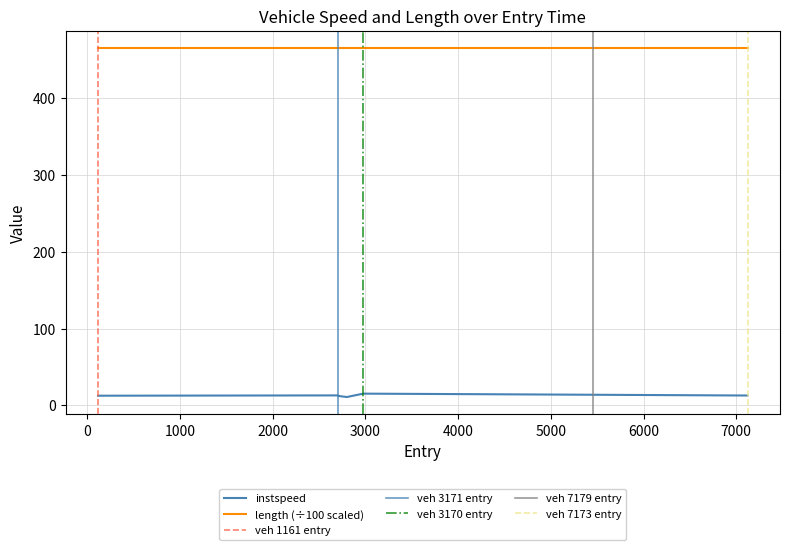

How many data points are less than 12?

1